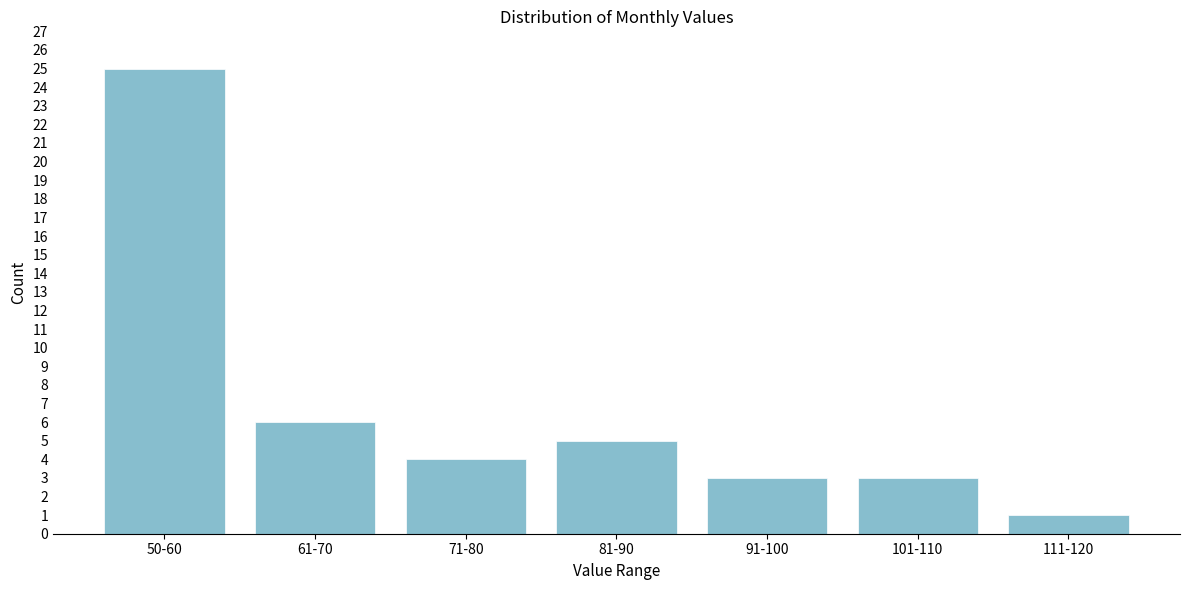

Reading left to right, extract all data points from this chart.

25	6	4	5	3	3	1